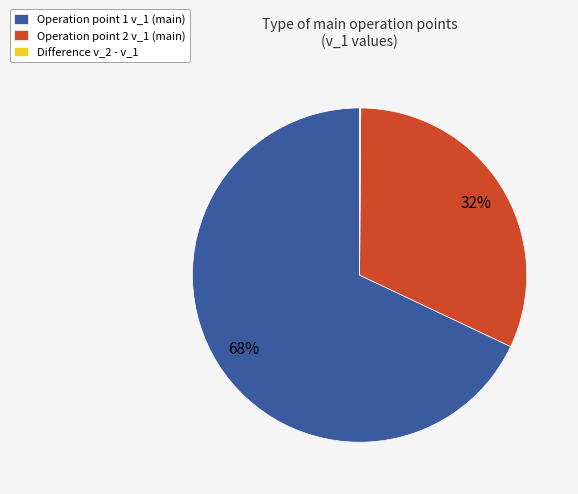

Which slice is the largest?

Operation point 1 v_1 (main)